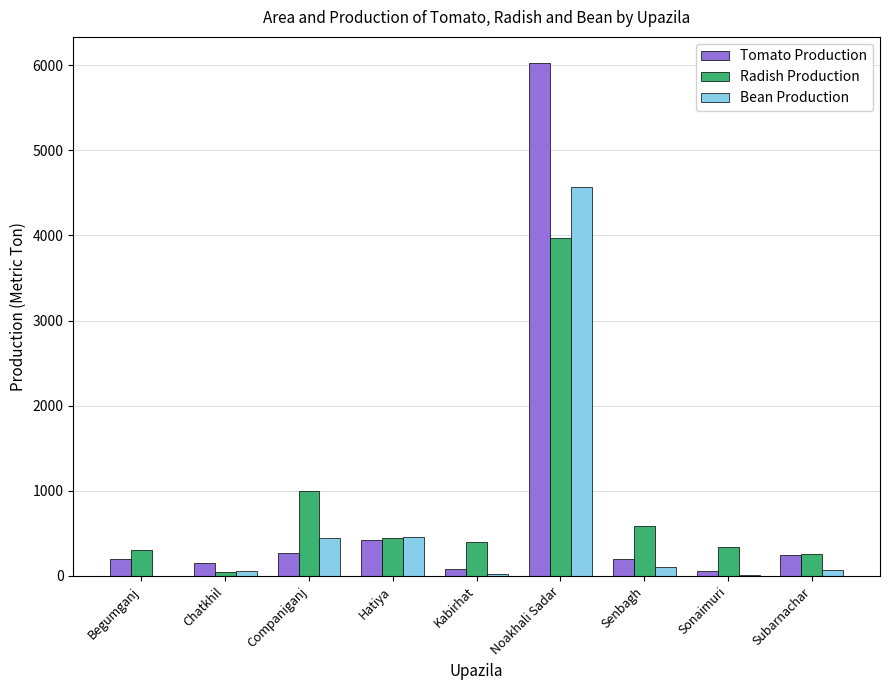

What is the sum of all Tomato Production values?

7644